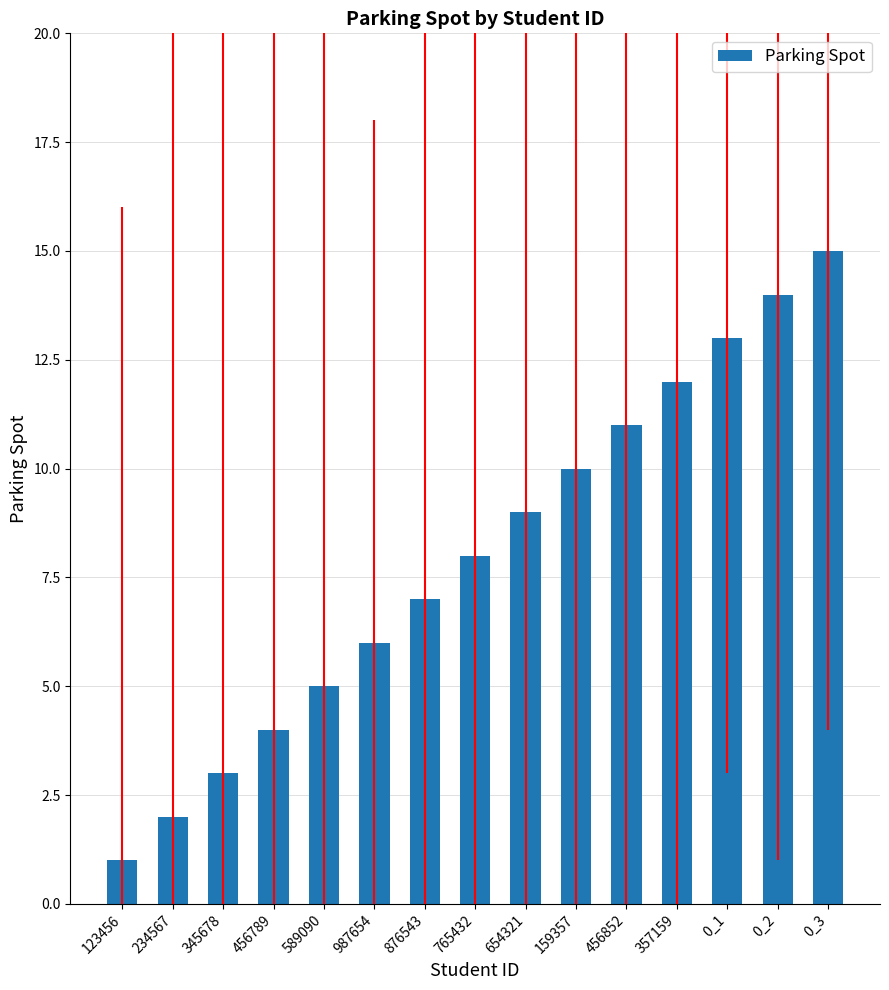

Which has a higher value, 357159 or 765432?

357159